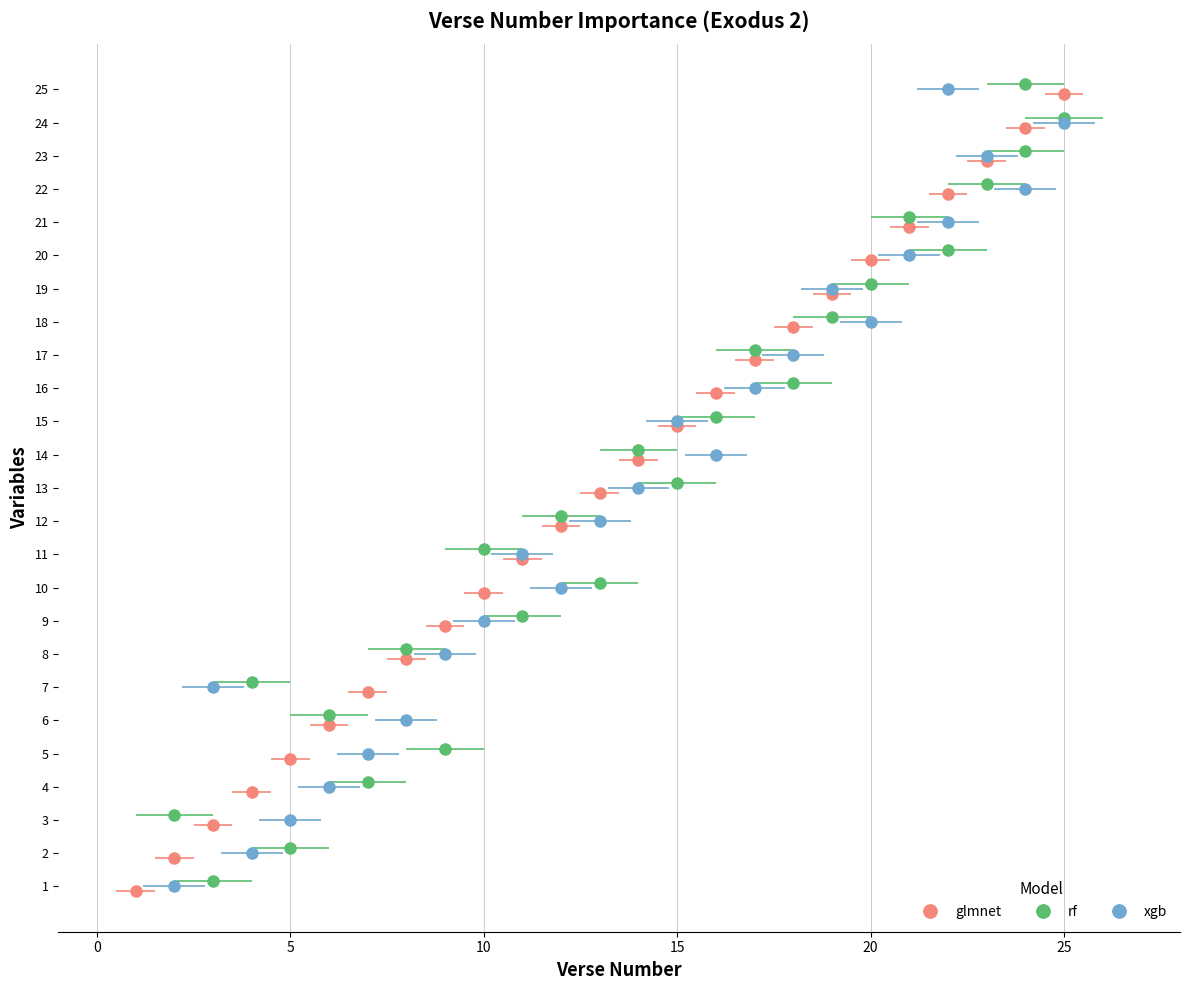

Read the rf value at 22.

23